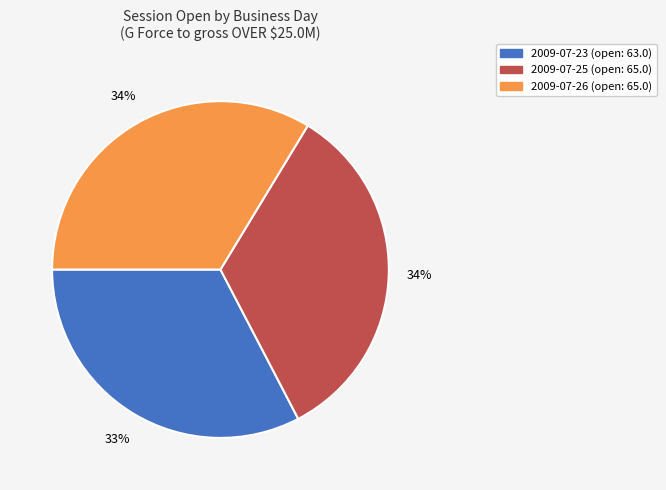

Is the sum of 2009-07-25 and 2009-07-26 greater than half?

Yes